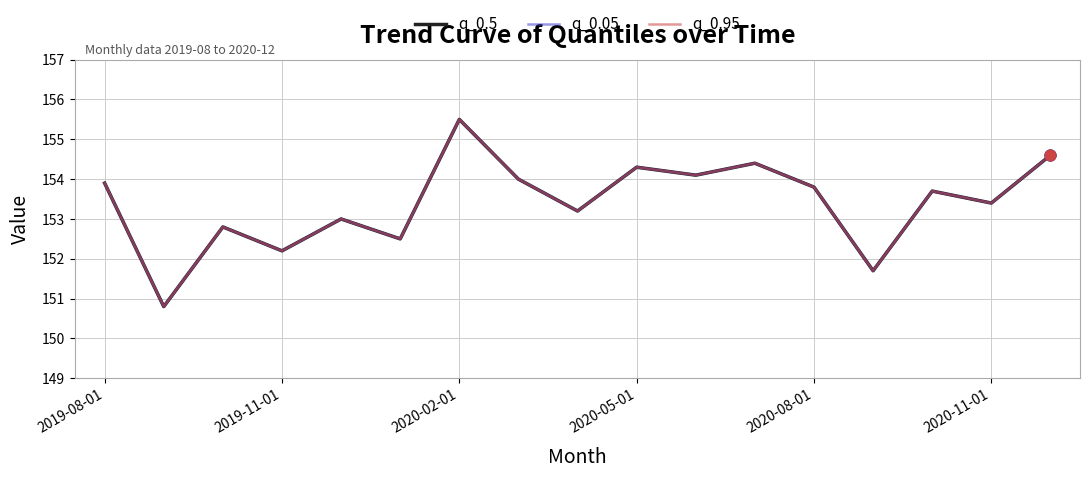

At which category is the sum across all series the highest?

2020-02-01